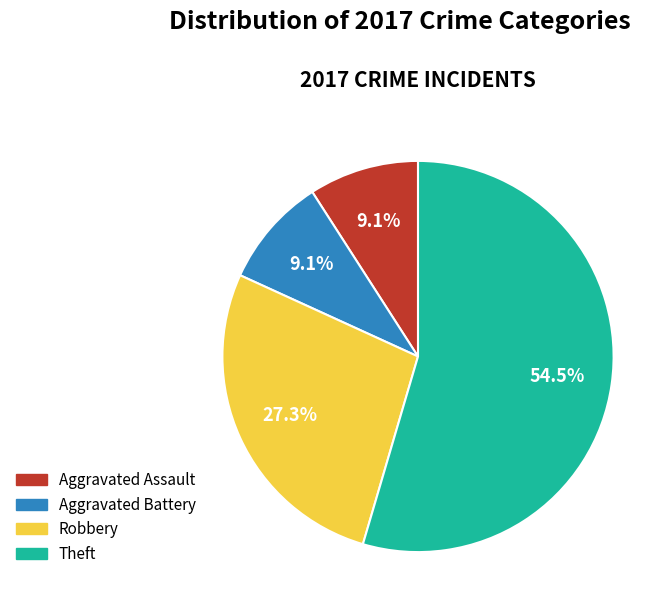

Is it true that Aggravated Battery is 9% of the pie?

True